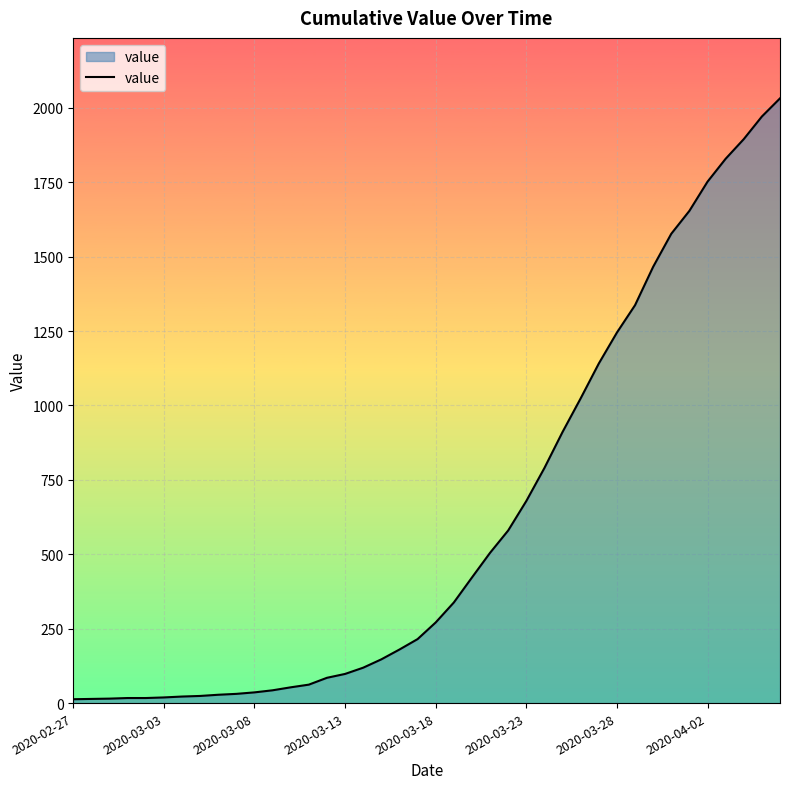

What is the maximum value shown in the chart?

2032